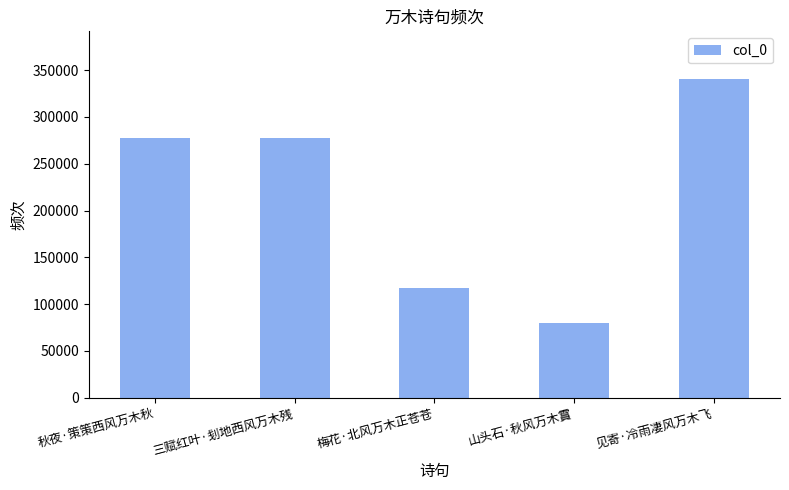

Where does the data first go above 277449?

秋夜·策策西风万木秋